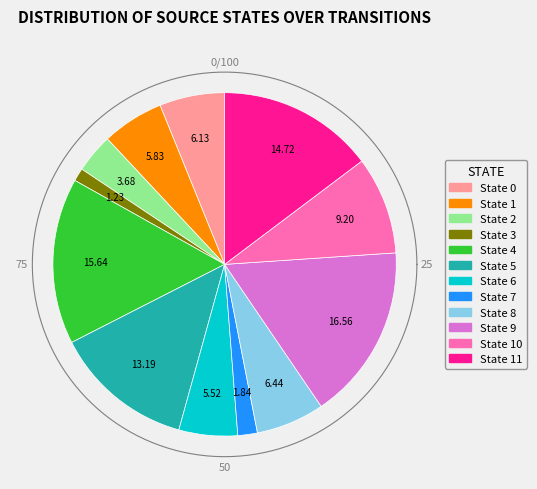

Is there any slice that represents more than half of the pie?

No